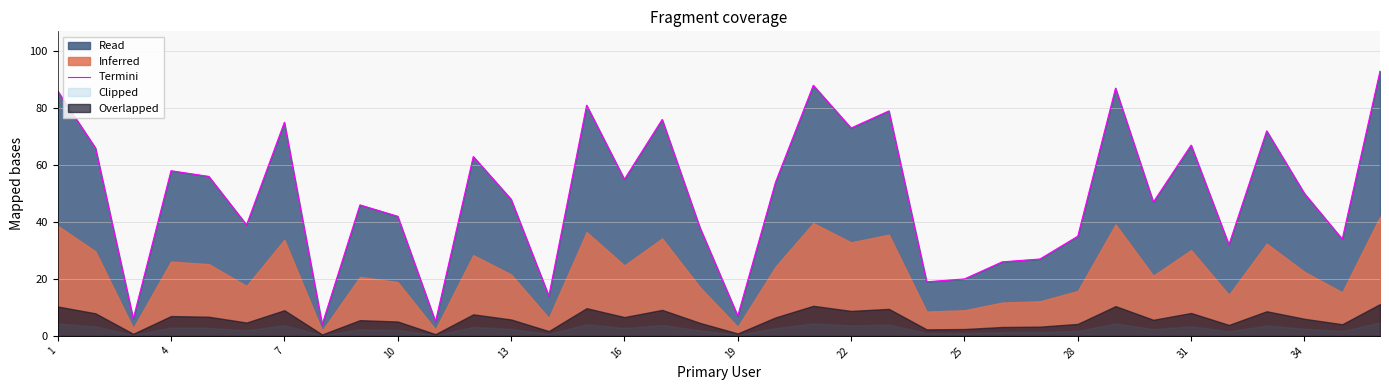

The value of Termini at 7 is 116. True or false?

False